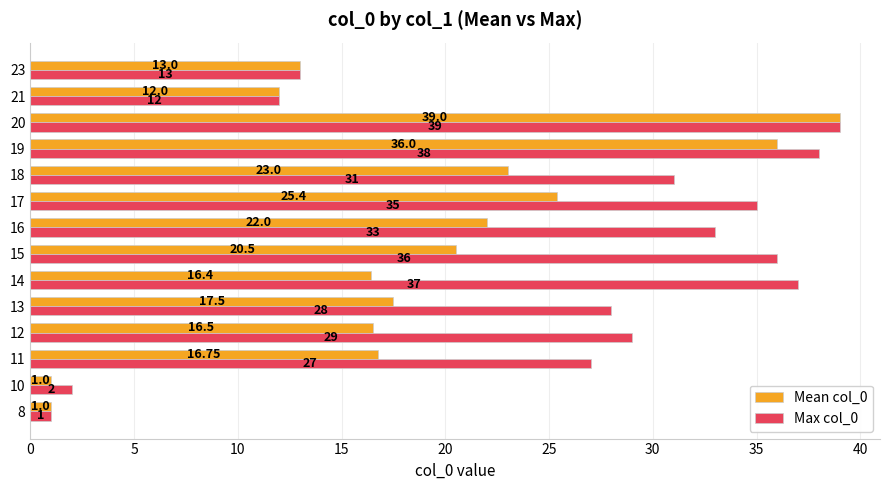

Between 10 and 12, which series saw the biggest shift?

Max col_0